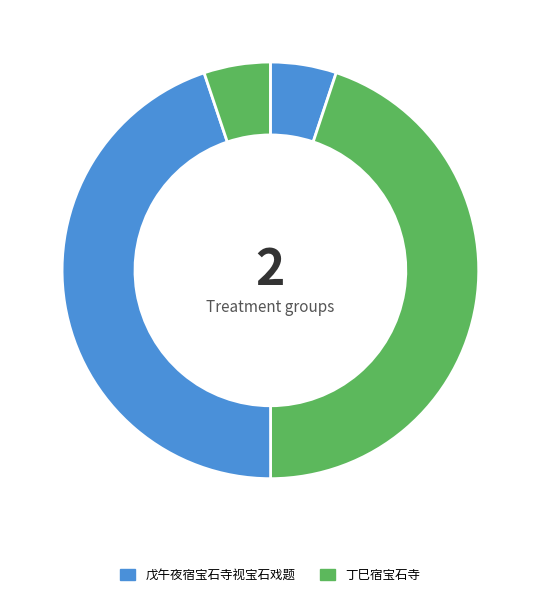

How many slices are in this pie chart?

4